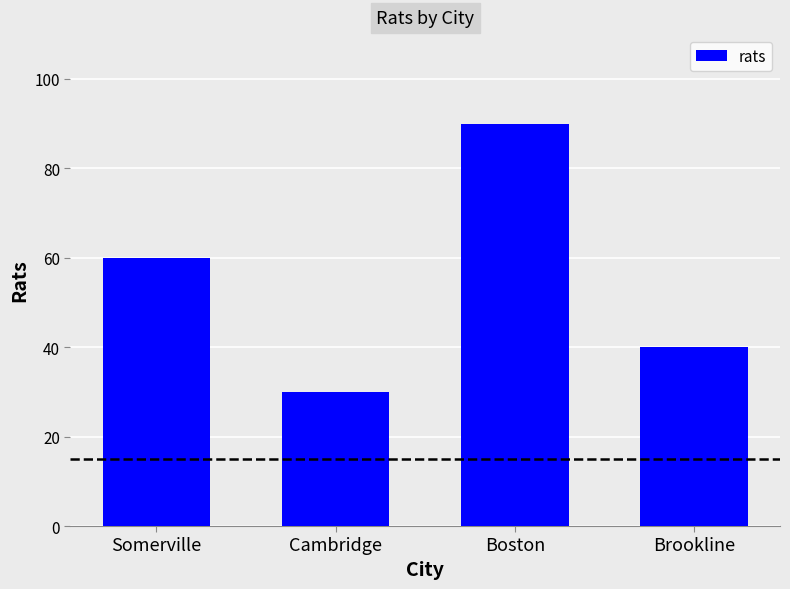

Count the values in the range 40 to 90.

3